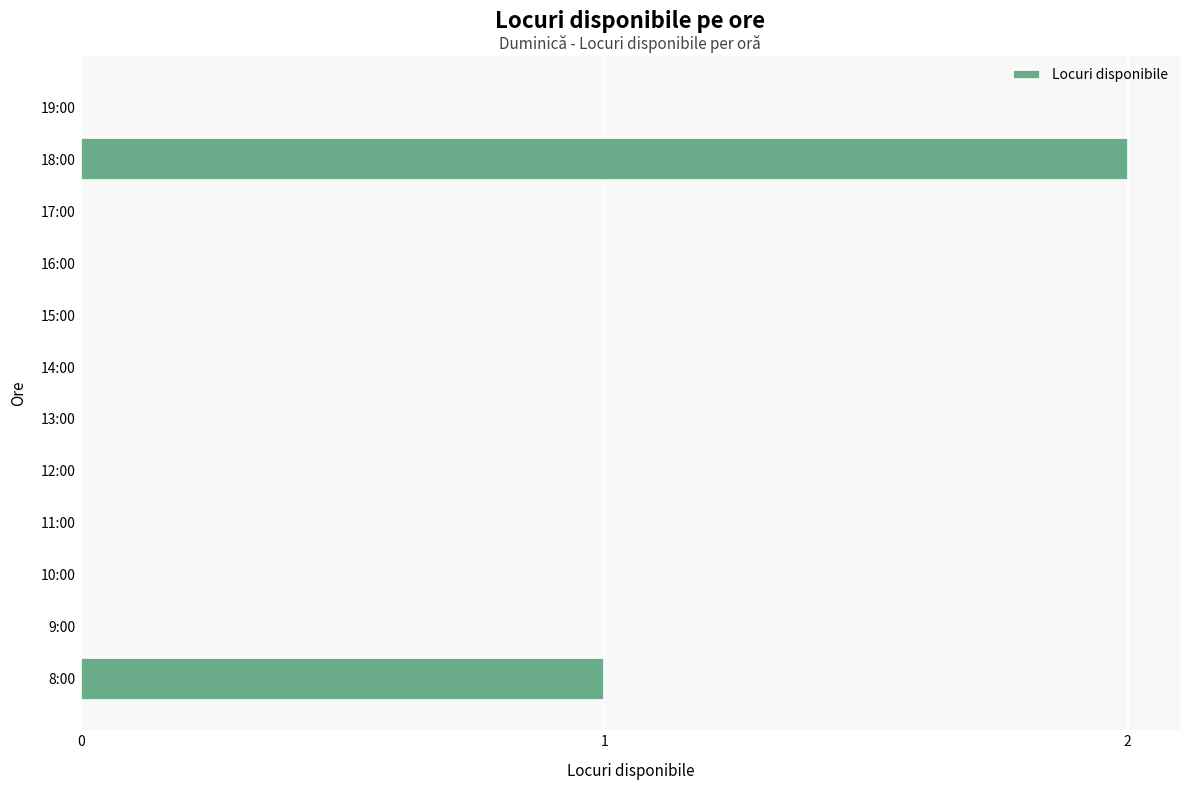

Which label corresponds to the largest value in the chart?

18:00